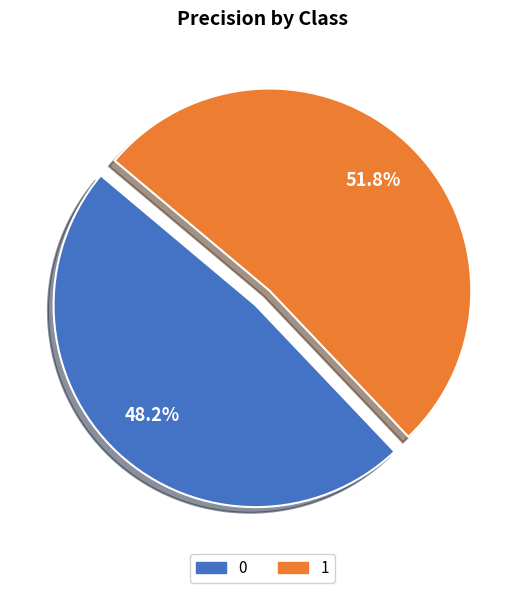

Count the number of slices in the pie.

2